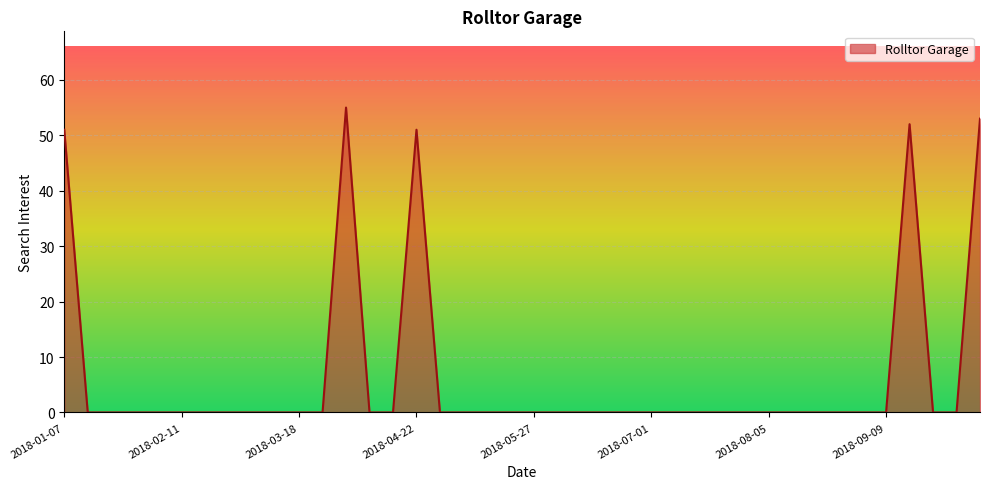

What is the difference between the maximum and minimum values?

55